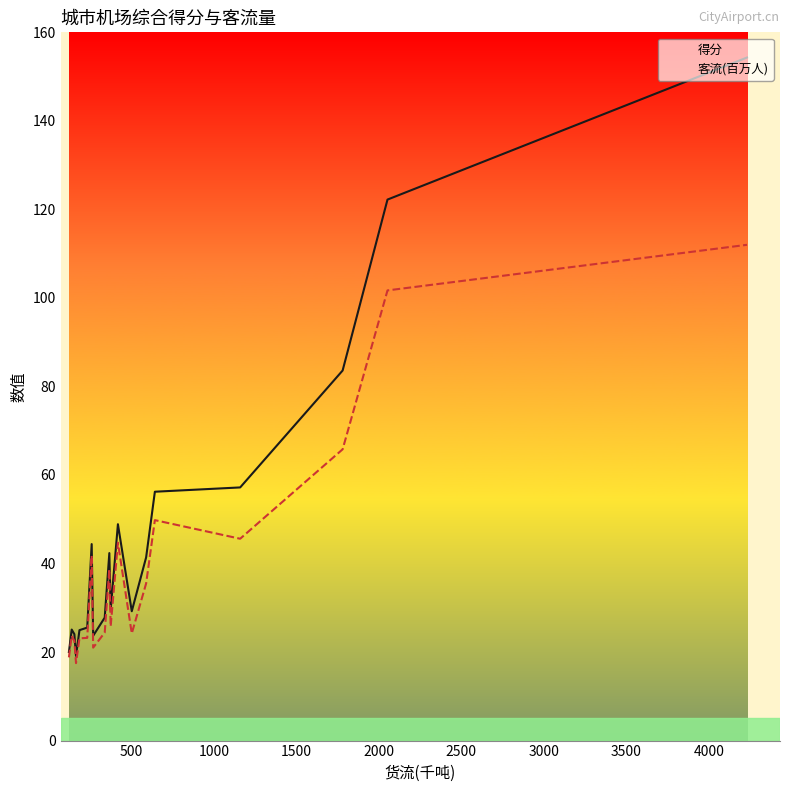

List the series in order of their overall mean, highest first.

得分, 客流(百万人)